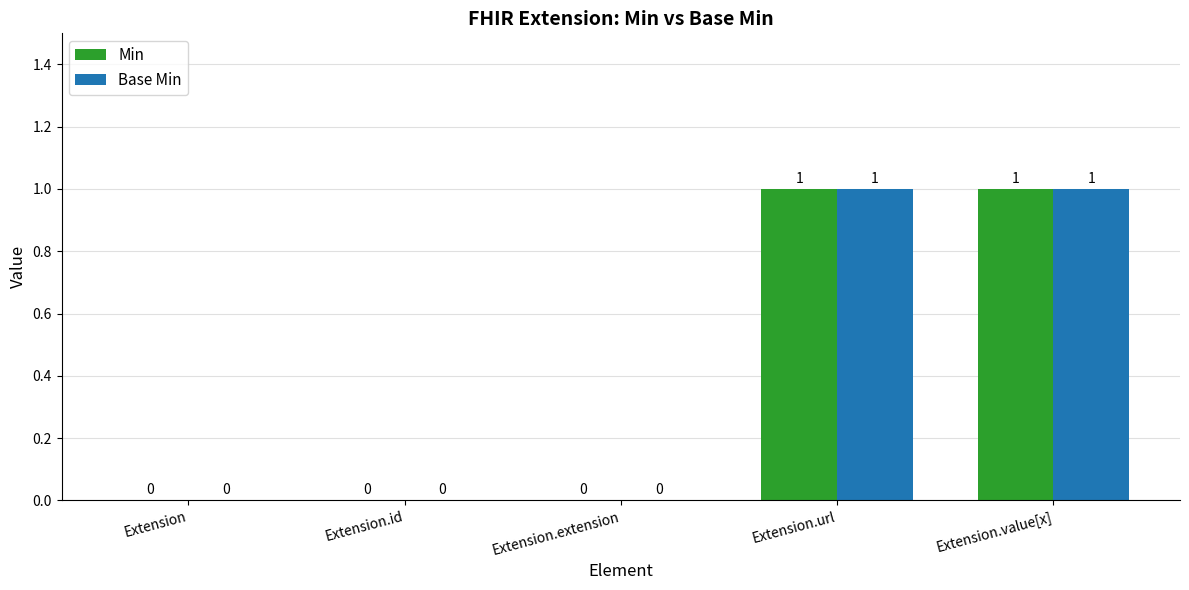

Is it true that Min equals 0 at Extension.id?

True